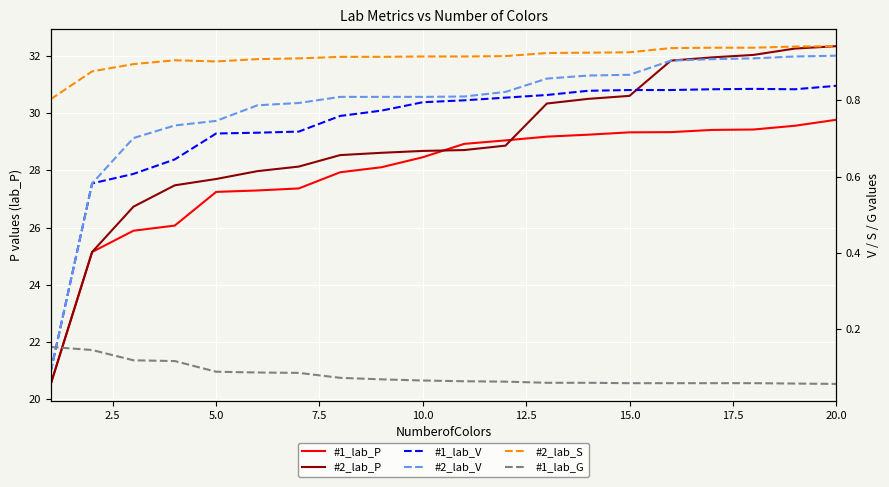

What are all the series names shown in the legend?

#1_lab_P, #2_lab_P, #1_lab_V, #2_lab_V, #2_lab_S, #1_lab_G